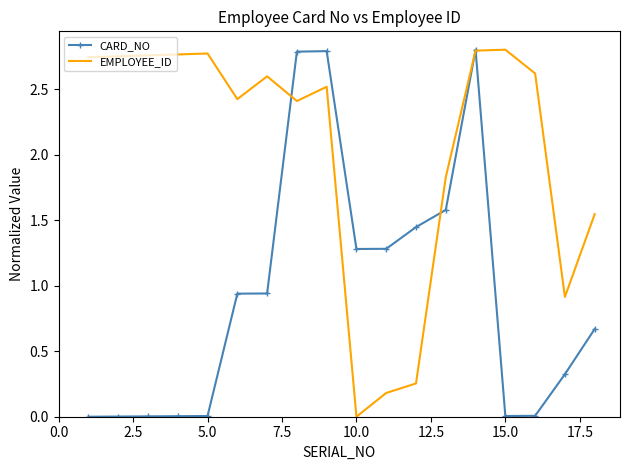

What are all the series names shown in the legend?

CARD_NO, EMPLOYEE_ID